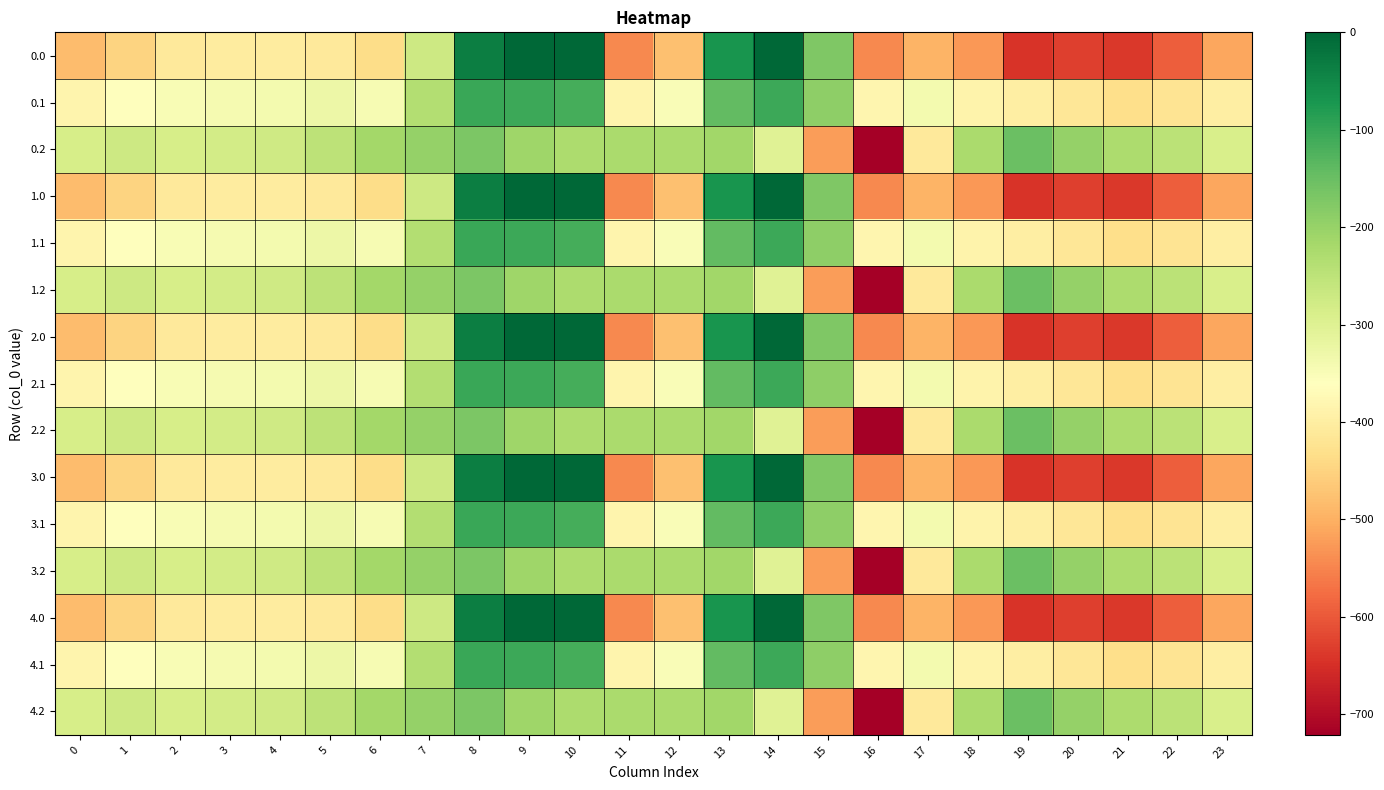

Reading left to right, extract all data points from this chart.

0.0: 0=-482.0	1=-449.5	2=-410.3	3=-404.4	4=-404.9	5=-410.8	6=-435.0	7=-270.7	8=-35.0	9=0.0	10=0.0	11=-544.3	12=-477.2	13=-70.2	14=-0.3	15=-172.8	16=-545.4	17=-493.8	18=-529.6	19=-644.5	20=-629.9	21=-638.4	22=-592.3	23=-511.3
0.1: 0=-384.6	1=-361.1	2=-347.9	3=-342.7	4=-339.6	5=-329.5	6=-345.2	7=-234.9	8=-102.3	9=-104.8	10=-114.0	11=-384.7	12=-350.8	13=-141.2	14=-105.5	15=-190.4	16=-380.5	17=-340.1	18=-388.5	19=-399.7	20=-414.5	21=-432.4	22=-419.9	23=-399.4
0.2: 0=-287.1	1=-272.7	2=-285.5	3=-281.0	4=-274.4	5=-248.1	6=-216.4	7=-199.0	8=-169.5	9=-209.6	10=-228.0	11=-225.2	12=-224.3	13=-212.2	14=-301.9	15=-522.2	16=-721.2	17=-409.5	18=-223.1	19=-151.1	20=-199.2	21=-226.4	22=-247.4	23=-287.5
1.0: 0=-482.0	1=-449.5	2=-410.3	3=-404.4	4=-404.9	5=-410.8	6=-435.0	7=-270.7	8=-35.0	9=0.0	10=0.0	11=-544.3	12=-477.2	13=-70.2	14=-0.3	15=-172.8	16=-545.4	17=-493.8	18=-529.6	19=-644.5	20=-629.9	21=-638.4	22=-592.3	23=-511.3
1.1: 0=-384.6	1=-361.1	2=-347.9	3=-342.7	4=-339.6	5=-329.5	6=-345.2	7=-234.9	8=-102.3	9=-104.8	10=-114.0	11=-384.7	12=-350.8	13=-141.2	14=-105.5	15=-190.4	16=-380.5	17=-340.1	18=-388.5	19=-399.7	20=-414.5	21=-432.4	22=-419.9	23=-399.4
1.2: 0=-287.1	1=-272.7	2=-285.5	3=-281.0	4=-274.4	5=-248.1	6=-216.4	7=-199.0	8=-169.5	9=-209.6	10=-228.0	11=-225.2	12=-224.3	13=-212.2	14=-301.9	15=-522.2	16=-721.2	17=-409.5	18=-223.1	19=-151.1	20=-199.2	21=-226.4	22=-247.4	23=-287.5
2.0: 0=-482.0	1=-449.5	2=-410.3	3=-404.4	4=-404.9	5=-410.8	6=-435.0	7=-270.7	8=-35.0	9=0.0	10=0.0	11=-544.3	12=-477.2	13=-70.2	14=-0.3	15=-172.8	16=-545.4	17=-493.8	18=-529.6	19=-644.5	20=-629.9	21=-638.4	22=-592.3	23=-511.3
2.1: 0=-384.6	1=-361.1	2=-347.9	3=-342.7	4=-339.6	5=-329.5	6=-345.2	7=-234.9	8=-102.3	9=-104.8	10=-114.0	11=-384.7	12=-350.8	13=-141.2	14=-105.5	15=-190.4	16=-380.5	17=-340.1	18=-388.5	19=-399.7	20=-414.5	21=-432.4	22=-419.9	23=-399.4
2.2: 0=-287.1	1=-272.7	2=-285.5	3=-281.0	4=-274.4	5=-248.1	6=-216.4	7=-199.0	8=-169.5	9=-209.6	10=-228.0	11=-225.2	12=-224.3	13=-212.2	14=-301.9	15=-522.2	16=-721.2	17=-409.5	18=-223.1	19=-151.1	20=-199.2	21=-226.4	22=-247.4	23=-287.5
3.0: 0=-482.0	1=-449.5	2=-410.3	3=-404.4	4=-404.9	5=-410.8	6=-435.0	7=-270.7	8=-35.0	9=0.0	10=0.0	11=-544.3	12=-477.2	13=-70.2	14=-0.3	15=-172.8	16=-545.4	17=-493.8	18=-529.6	19=-644.5	20=-629.9	21=-638.4	22=-592.3	23=-511.3
3.1: 0=-384.6	1=-361.1	2=-347.9	3=-342.7	4=-339.6	5=-329.5	6=-345.2	7=-234.9	8=-102.3	9=-104.8	10=-114.0	11=-384.7	12=-350.8	13=-141.2	14=-105.5	15=-190.4	16=-380.5	17=-340.1	18=-388.5	19=-399.7	20=-414.5	21=-432.4	22=-419.9	23=-399.4
3.2: 0=-287.1	1=-272.7	2=-285.5	3=-281.0	4=-274.4	5=-248.1	6=-216.4	7=-199.0	8=-169.5	9=-209.6	10=-228.0	11=-225.2	12=-224.3	13=-212.2	14=-301.9	15=-522.2	16=-721.2	17=-409.5	18=-223.1	19=-151.1	20=-199.2	21=-226.4	22=-247.4	23=-287.5
4.0: 0=-482.0	1=-449.5	2=-410.3	3=-404.4	4=-404.9	5=-410.8	6=-435.0	7=-270.7	8=-35.0	9=0.0	10=0.0	11=-544.3	12=-477.2	13=-70.2	14=-0.3	15=-172.8	16=-545.4	17=-493.8	18=-529.6	19=-644.5	20=-629.9	21=-638.4	22=-592.3	23=-511.3
4.1: 0=-384.6	1=-361.1	2=-347.9	3=-342.7	4=-339.6	5=-329.5	6=-345.2	7=-234.9	8=-102.3	9=-104.8	10=-114.0	11=-384.7	12=-350.8	13=-141.2	14=-105.5	15=-190.4	16=-380.5	17=-340.1	18=-388.5	19=-399.7	20=-414.5	21=-432.4	22=-419.9	23=-399.4
4.2: 0=-287.1	1=-272.7	2=-285.5	3=-281.0	4=-274.4	5=-248.1	6=-216.4	7=-199.0	8=-169.5	9=-209.6	10=-228.0	11=-225.2	12=-224.3	13=-212.2	14=-301.9	15=-522.2	16=-721.2	17=-409.5	18=-223.1	19=-151.1	20=-199.2	21=-226.4	22=-247.4	23=-287.5